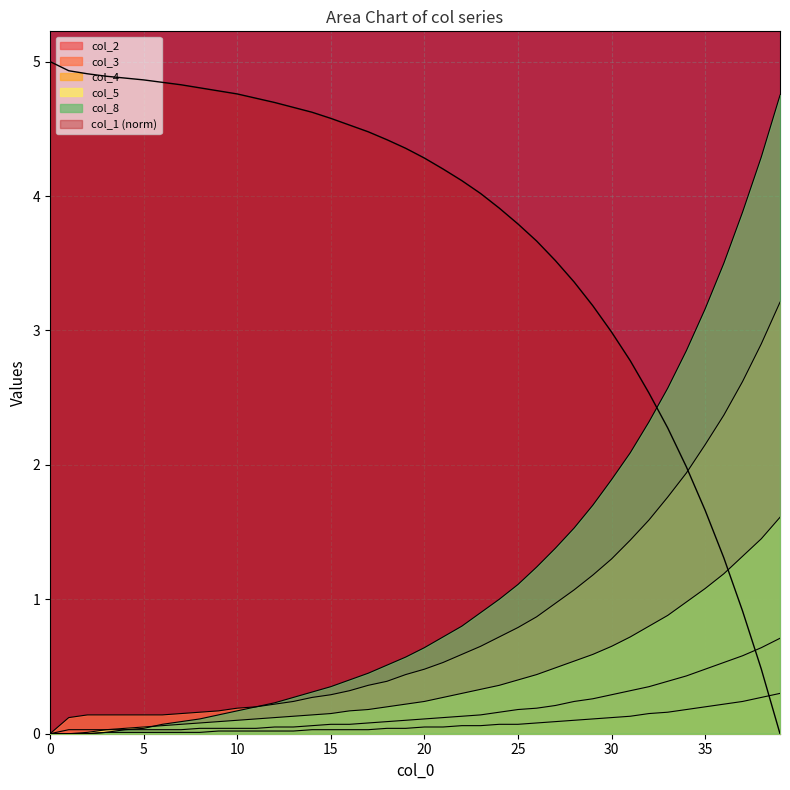

What is the total value across all series at 18?

5.6